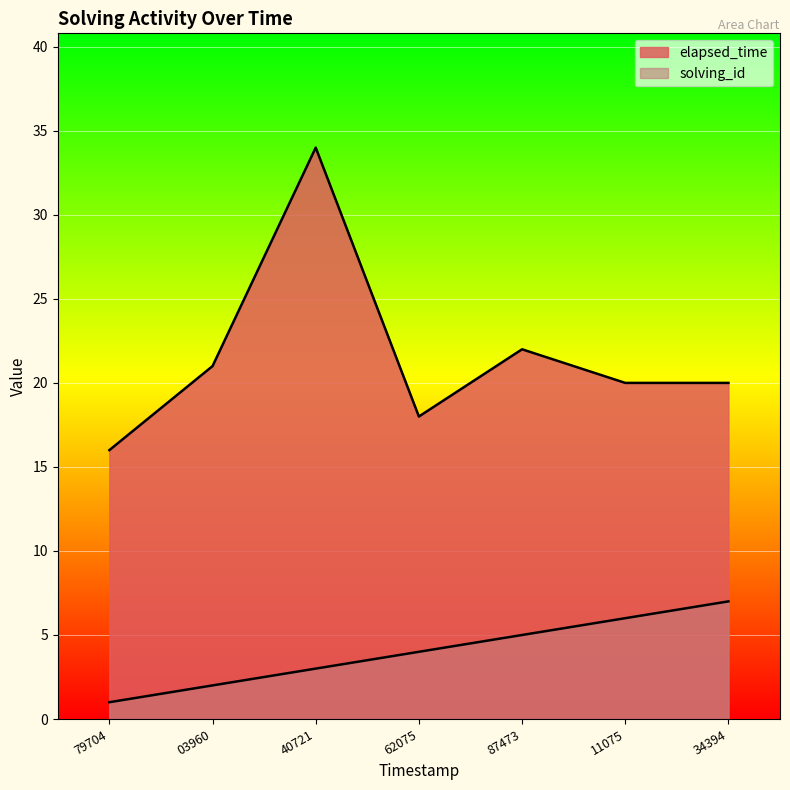

The elapsed_time series shows 20 at 34394. True or false?

True